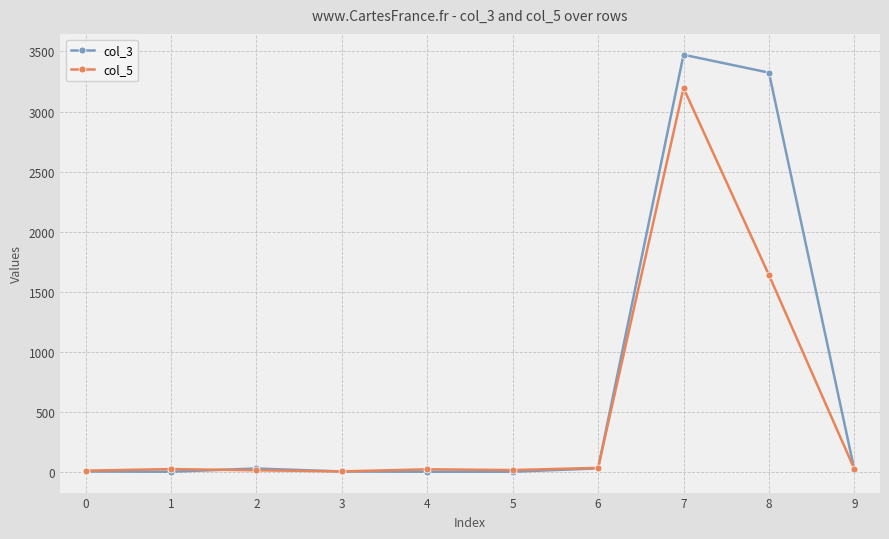

Which series has the largest range (max minus min)?

col_3